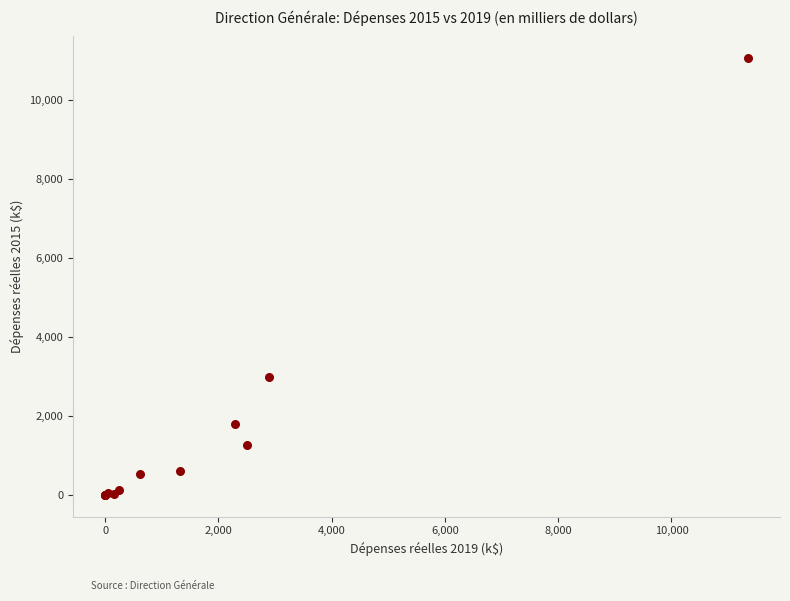

What Y value in the scatter plot is closest to 5529?

2997.9